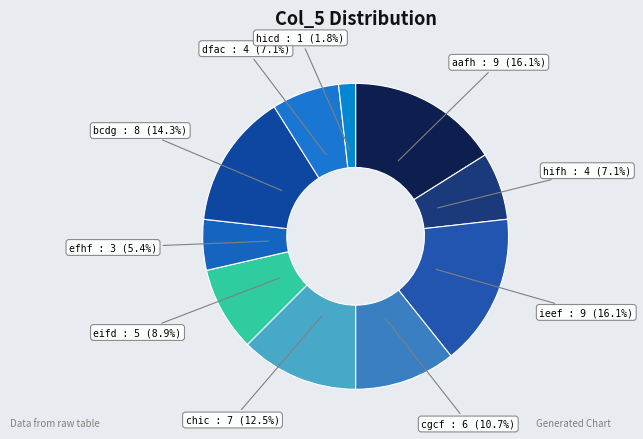

To the nearest percent, what percentage of the pie is hicd?

2%